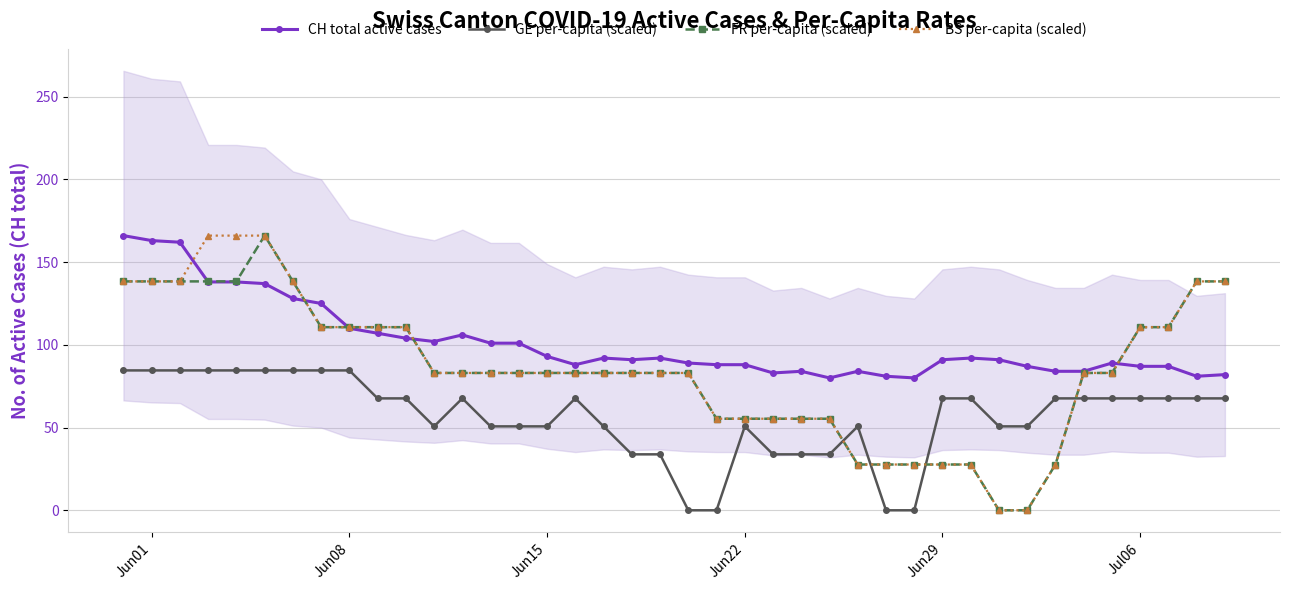

The value of CH total active cases at Jun15 is 93.0. True or false?

True